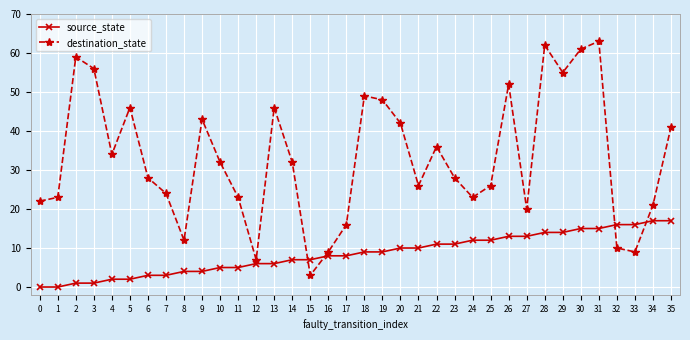

What is the sum of all destination_state values?

1187